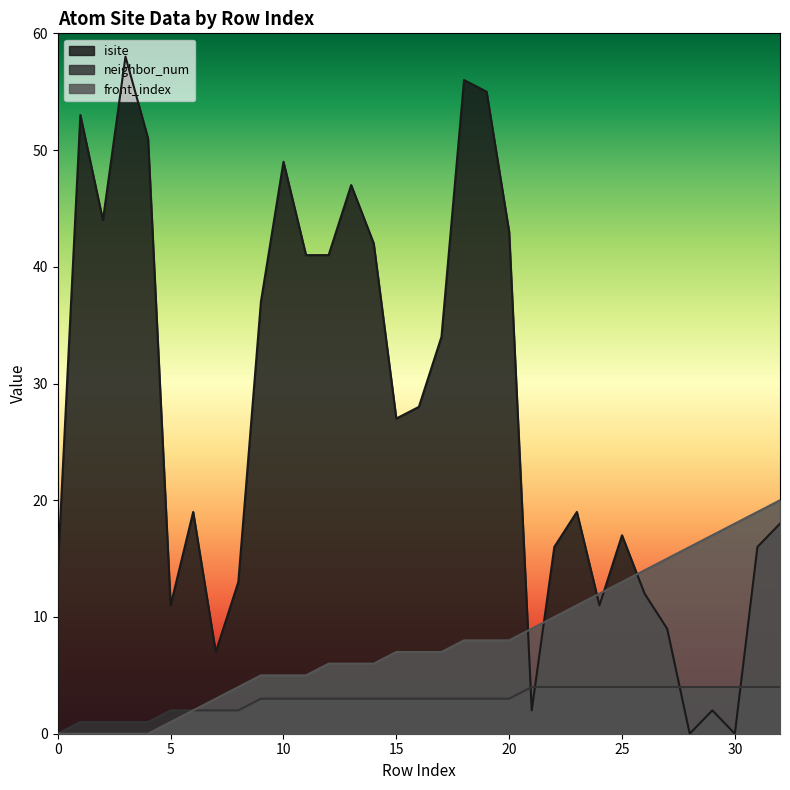

How many interior local peaks does the isite series have?

9